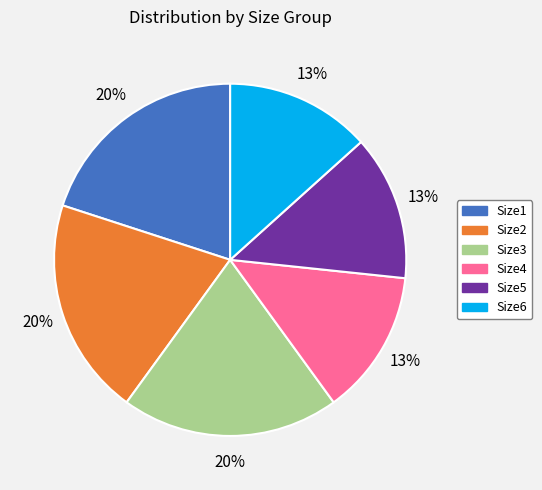

The Size3 slice represents 20% of the pie. True or false?

True